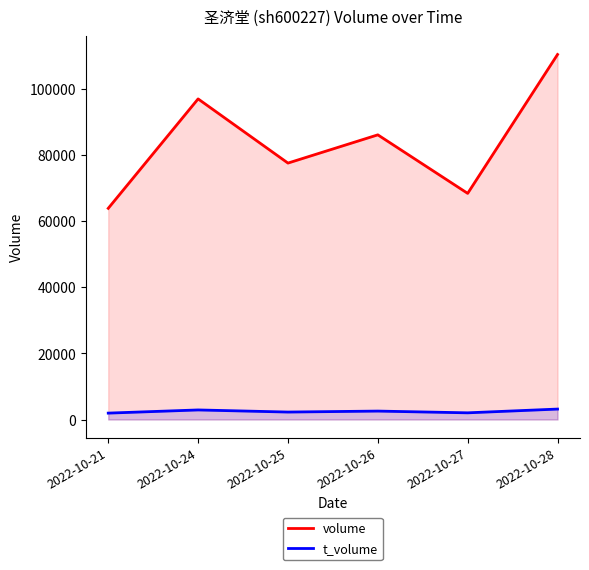

Reading right to left, list all the values displayed in this chart.

volume: 110374	68377	86077	77539	96945	63856
t_volume: 3157	2022	2549	2255	2893	1934